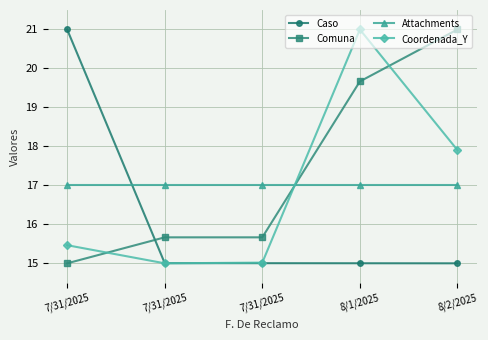

What is the difference between the highest and lowest values at 7/31/2025?

6.0